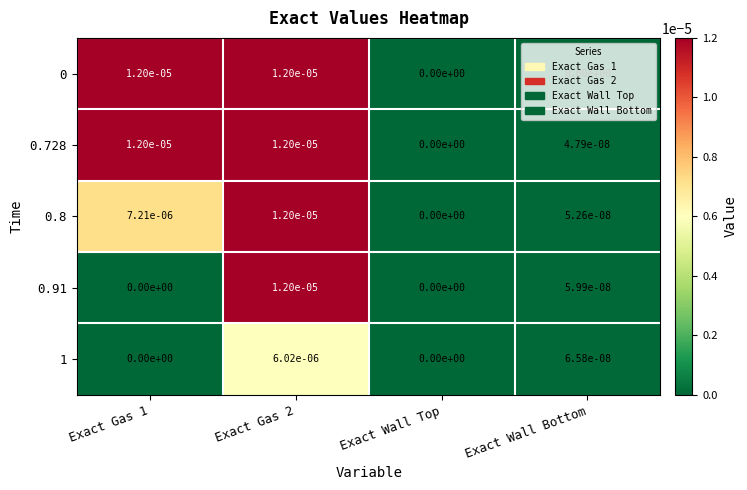

Is it true that 0 equals 0.0 at Exact Gas 2?

True